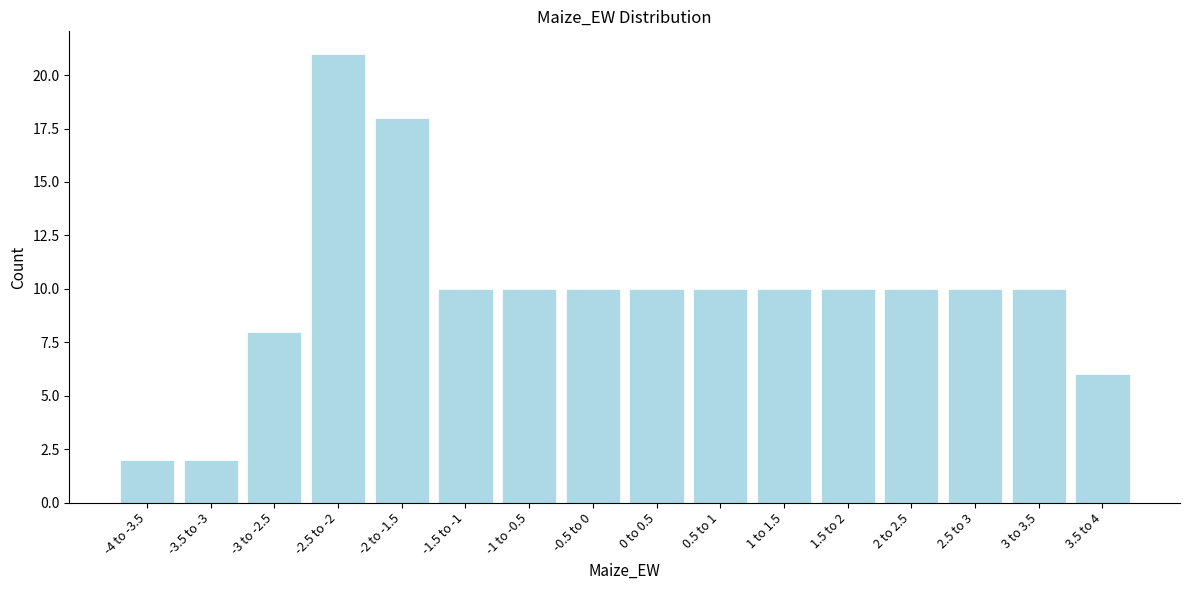

Reading right to left, list all the values displayed in this chart.

3.5 to 4=6	3 to 3.5=10	2.5 to 3=10	2 to 2.5=10	1.5 to 2=10	1 to 1.5=10	0.5 to 1=10	0 to 0.5=10	-0.5 to 0=10	-1 to -0.5=10	-1.5 to -1=10	-2 to -1.5=18	-2.5 to -2=21	-3 to -2.5=8	-3.5 to -3=2	-4 to -3.5=2